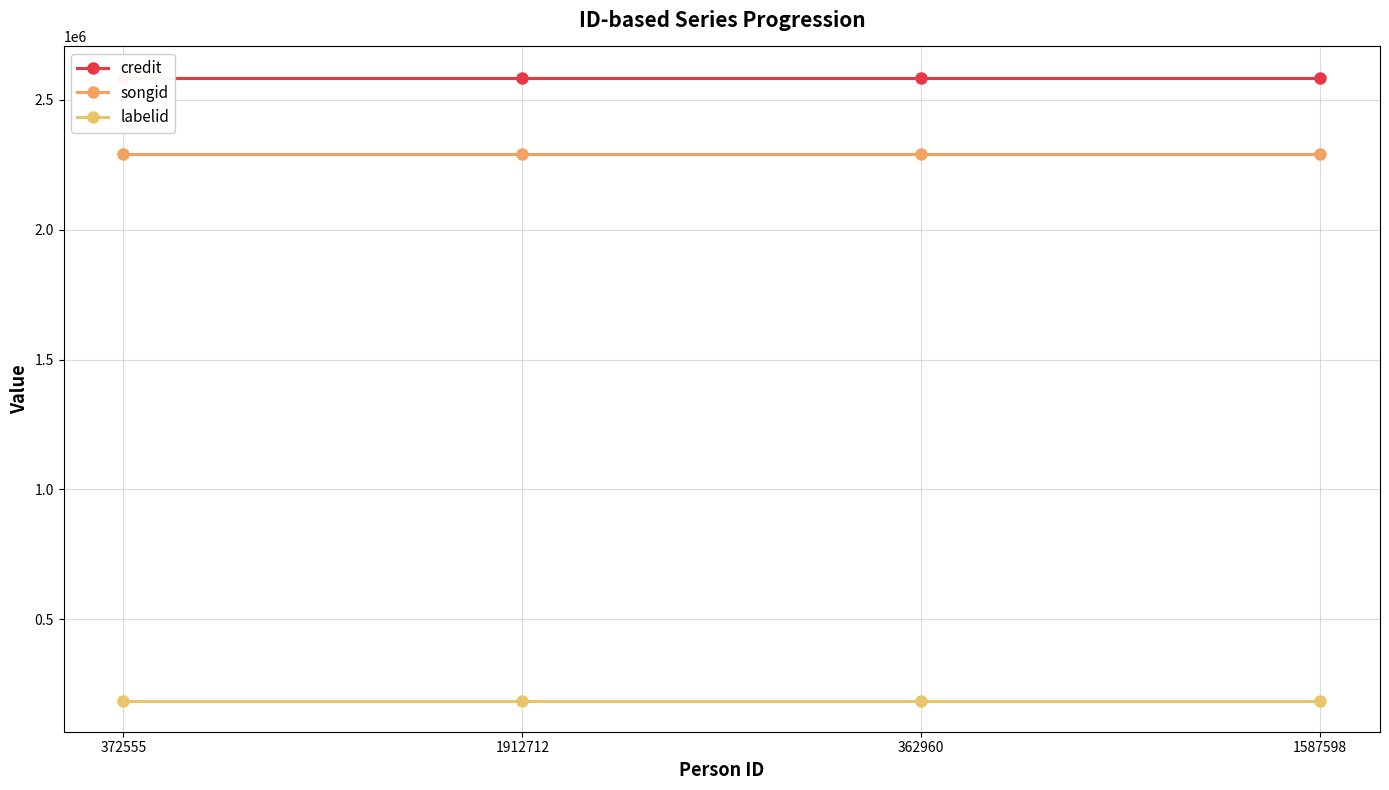

At which category does the chart reach its peak across all series?

372555